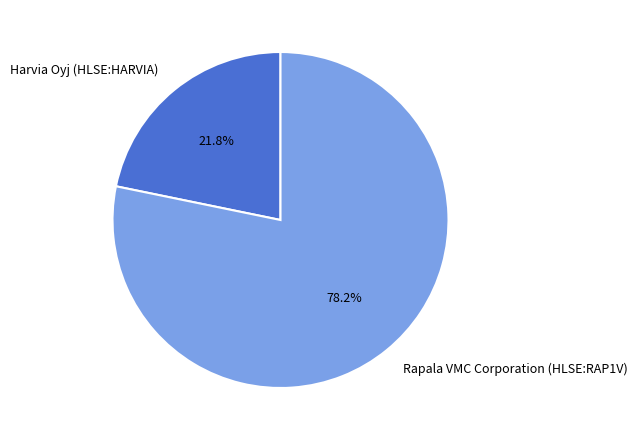

To the nearest percent, what is the average slice percentage?

50%